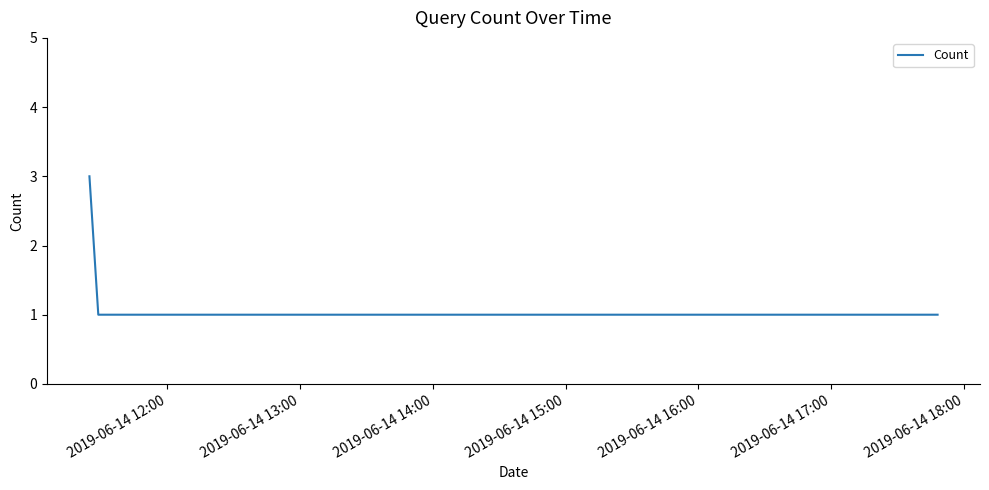

How many categories are shown in the chart?

3